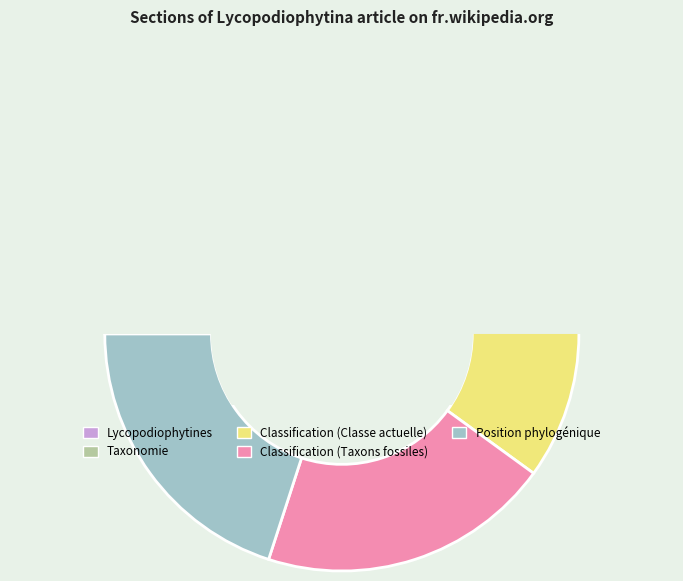

How many slices are in this pie chart?

5